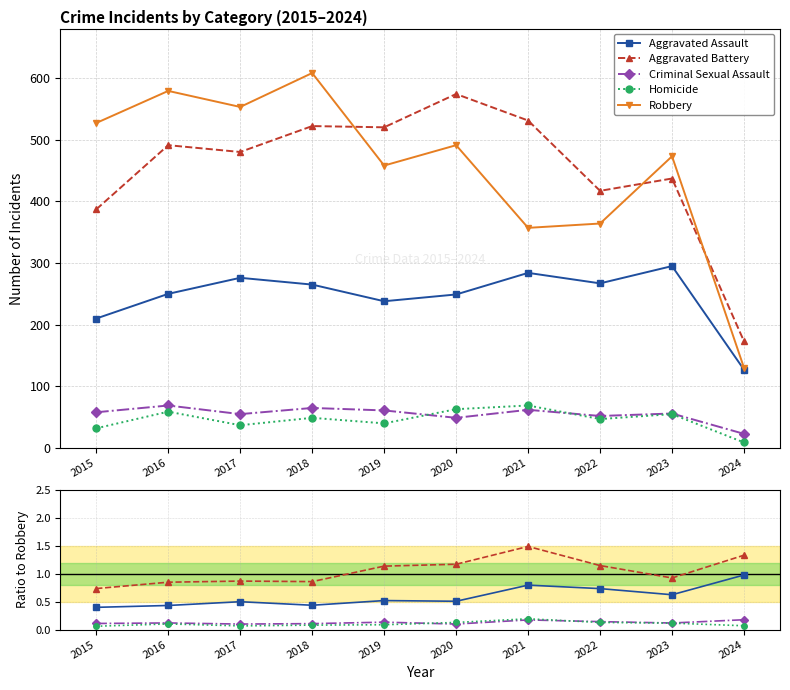

Is it true that Aggravated Battery equals 139 at 2023?

False